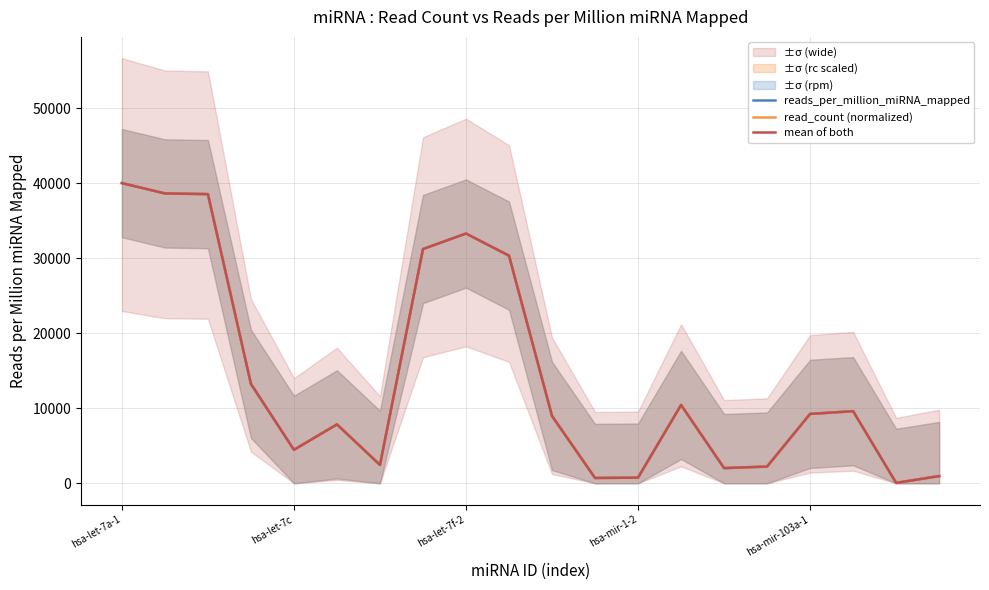

Reading left to right, list all the values displayed in this chart.

reads_per_million_miRNA_mapped: 40038.4	38662.7	38569.6	13258.2	4465.8	7856.7	2454.7	31242.6	33314.3	30358.5	8978.8	710.1	757.2	10449.5	2028.2	2234.6	9255.8	9619.4	57.1	966.0
read_count (normalized): 40038.4	38662.7	38569.6	13258.2	4465.8	7856.7	2454.7	31242.6	33314.3	30358.5	8978.8	710.1	757.2	10449.5	2028.2	2234.6	9255.8	9619.4	57.1	966.0
mean of both: 40038.4	38662.7	38569.6	13258.2	4465.8	7856.7	2454.7	31242.6	33314.3	30358.5	8978.8	710.1	757.2	10449.5	2028.2	2234.6	9255.8	9619.4	57.1	966.0